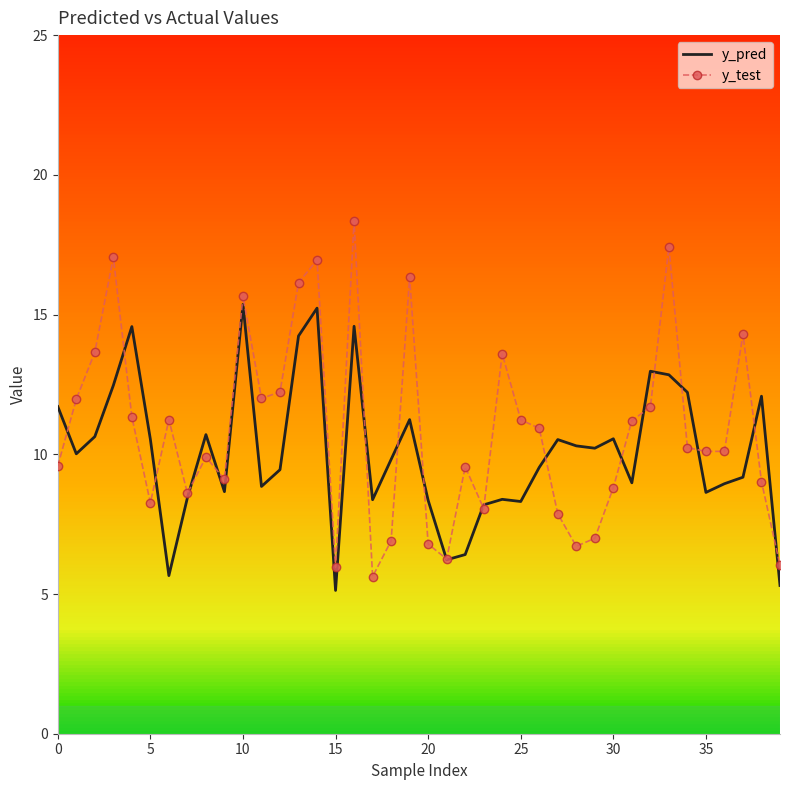

What is the maximum value for y_pred?

15.4